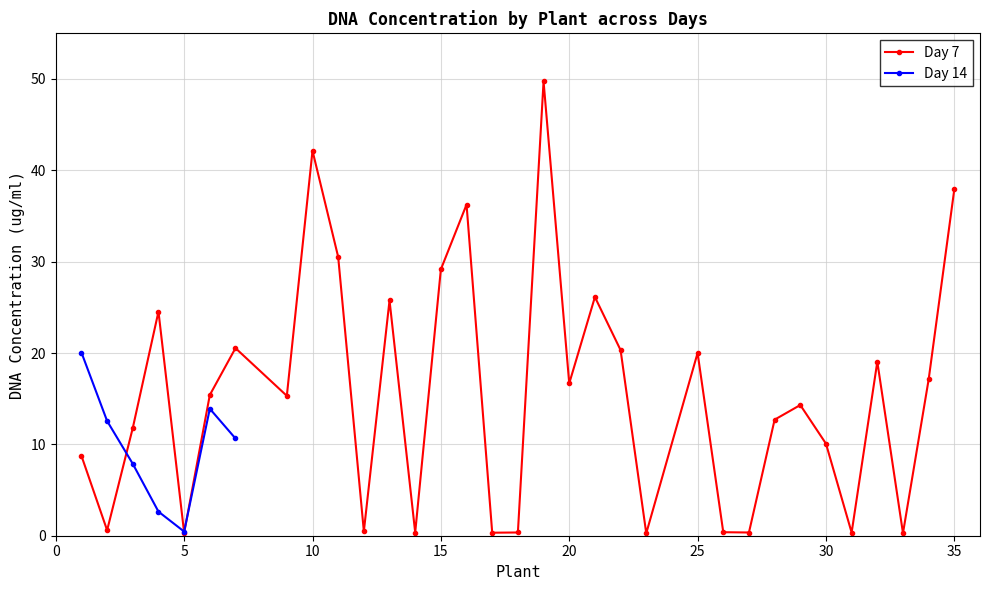

What is the approximate value at 26?

0.4